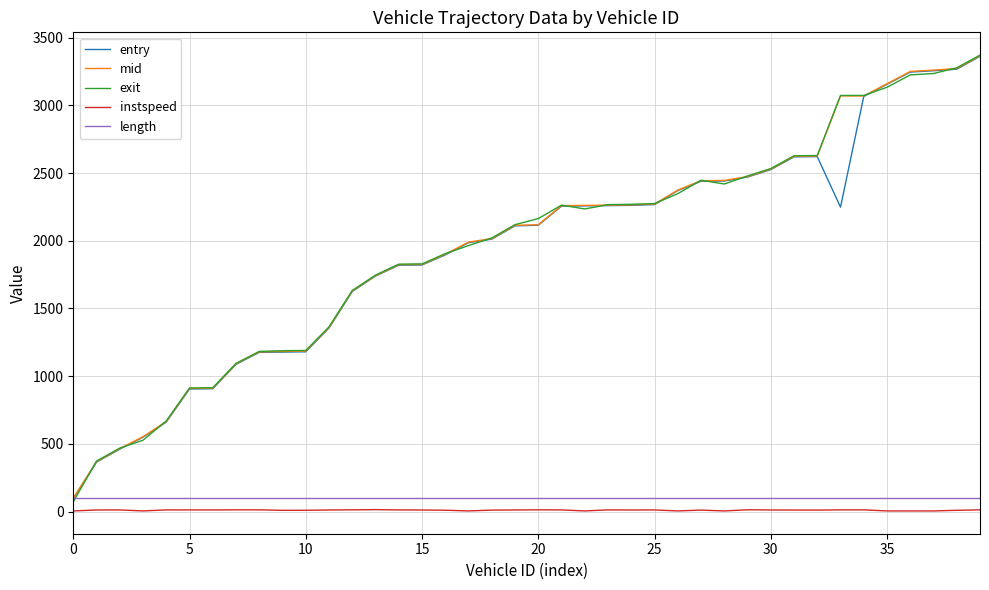

What is the minimum value for length?

98.2